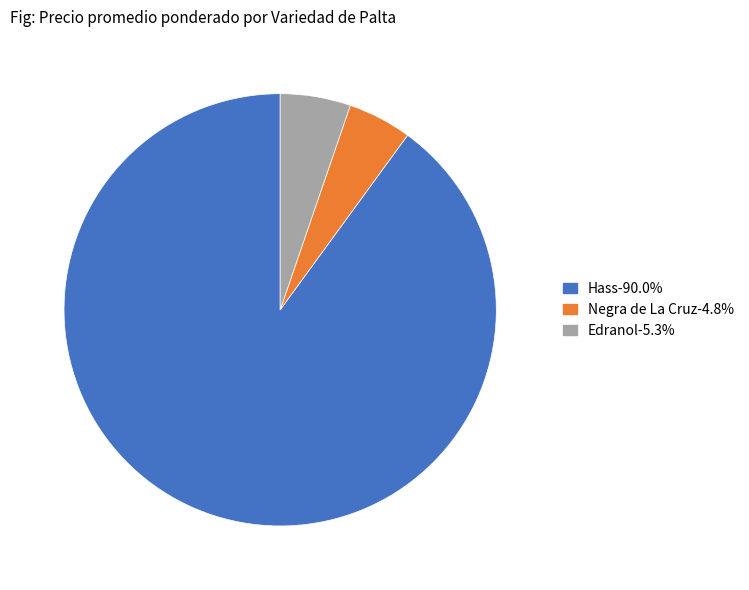

Is there any slice that represents more than half of the pie?

Yes